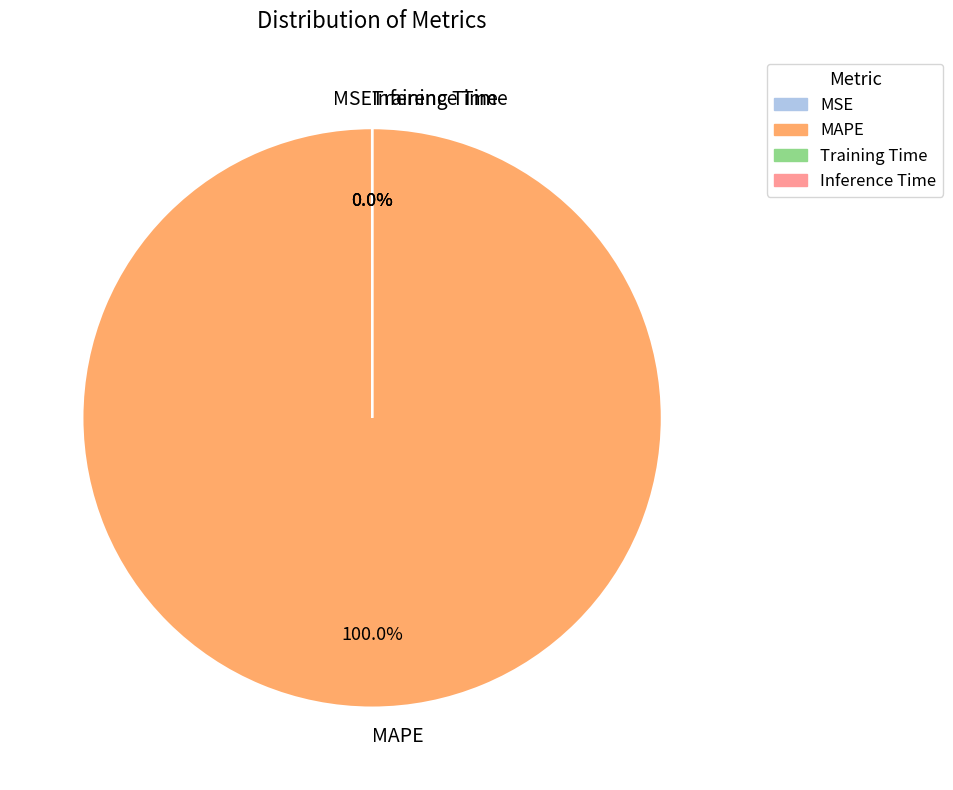

What is the majority slice?

MAPE